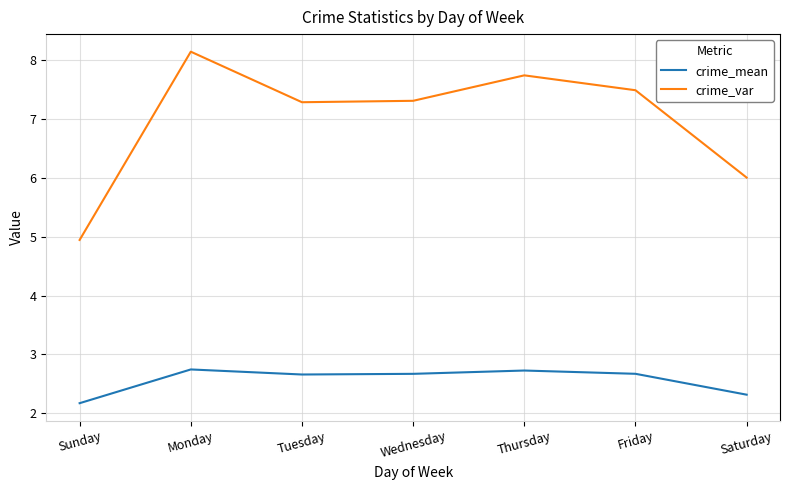

Reading right to left, what are all the values shown in this chart?

crime_mean: Saturday=2.3	Friday=2.7	Thursday=2.7	Wednesday=2.7	Tuesday=2.7	Monday=2.7	Sunday=2.2
crime_var: Saturday=6.0	Friday=7.5	Thursday=7.7	Wednesday=7.3	Tuesday=7.3	Monday=8.1	Sunday=4.9